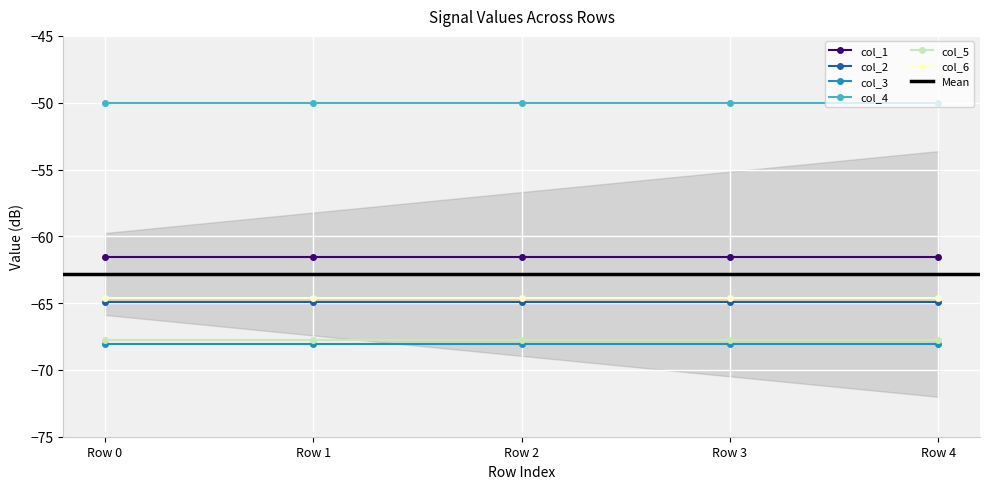

Count the number of data series in this chart.

6